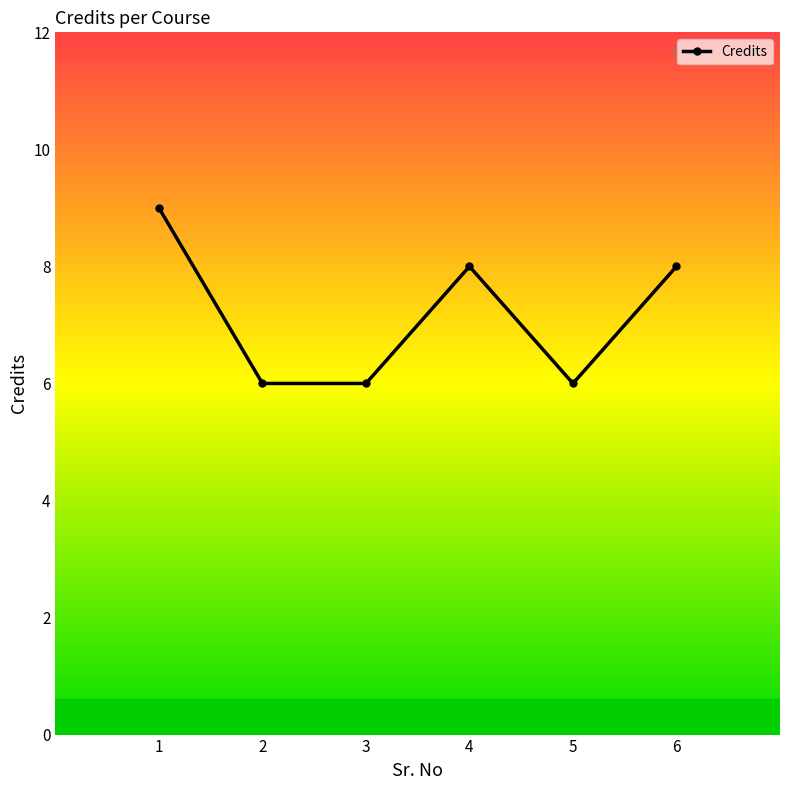

Read the value at 2.

6